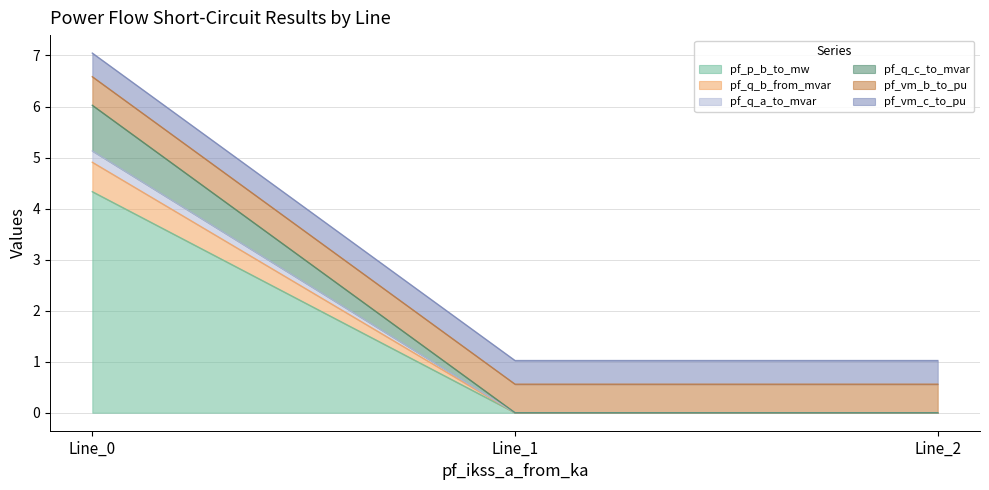

What is the total value across all series at Line_0?

7.0